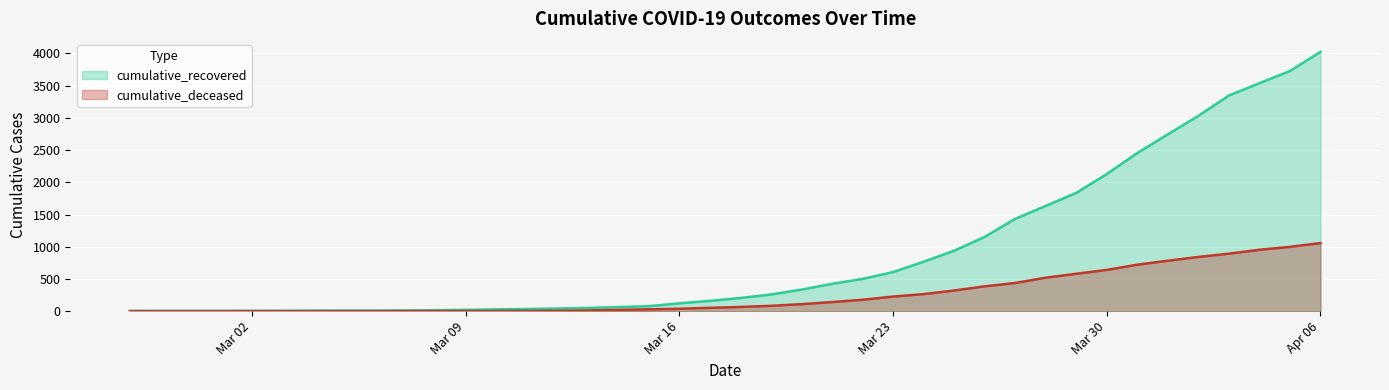

What is the sum of the cumulative_recovered values at 2020-03-20 and 2020-03-18?

538